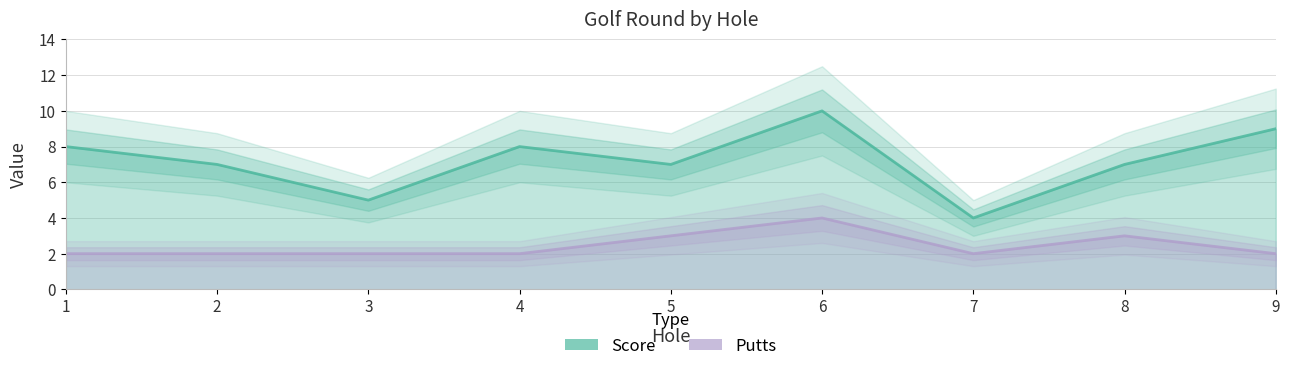

What is the total value across all series at 8?

10